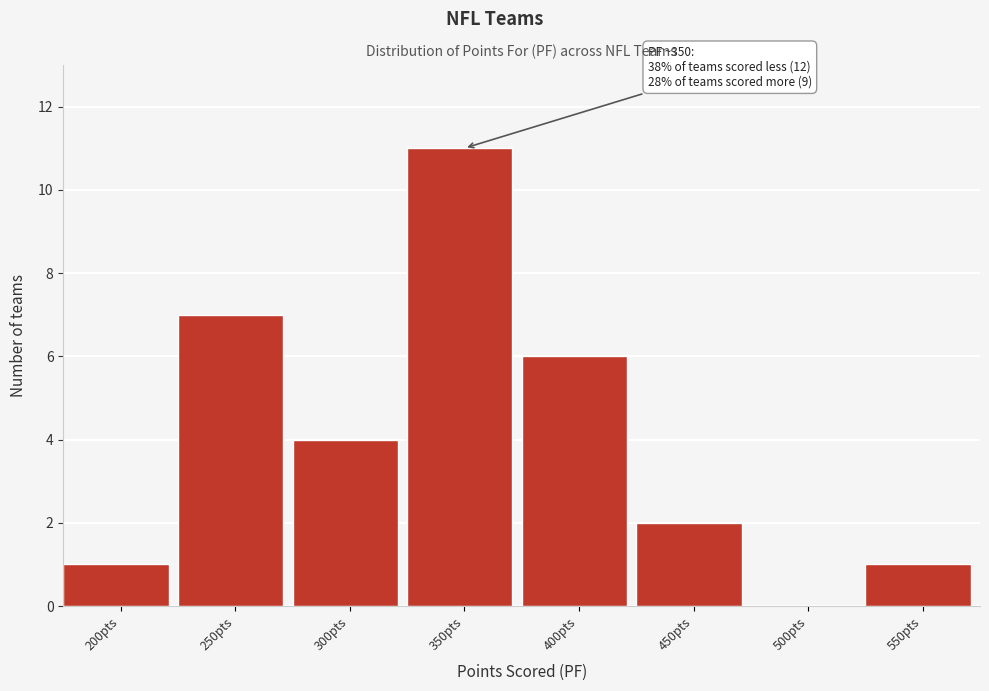

Reading left to right, extract all data points from this chart.

200pts=1	250pts=7	300pts=4	350pts=11	400pts=6	450pts=2	500pts=0	550pts=1